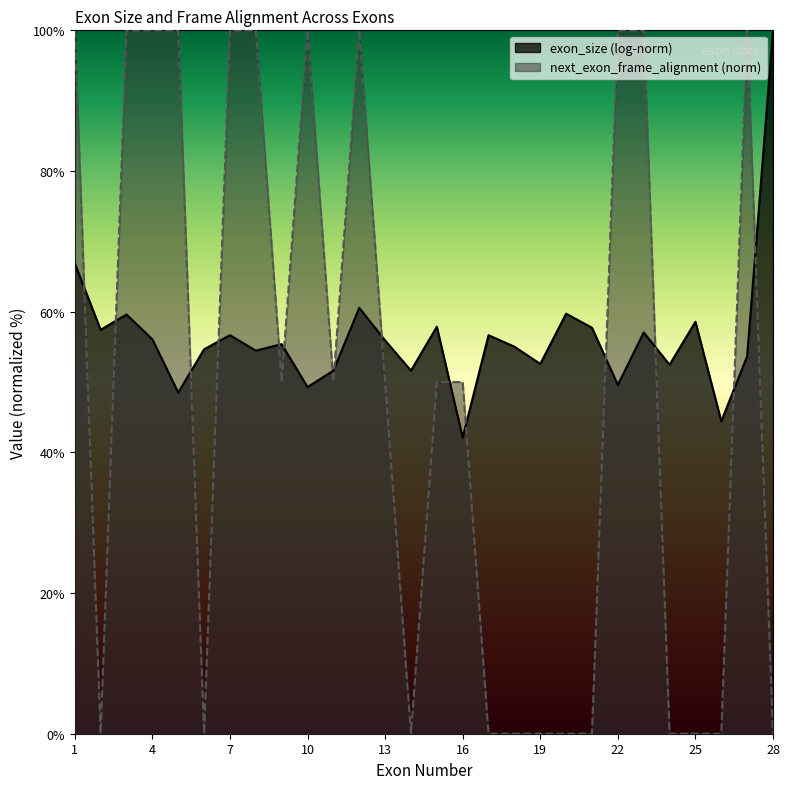

True or false: there are more than 0 points higher than both neighbors.

True